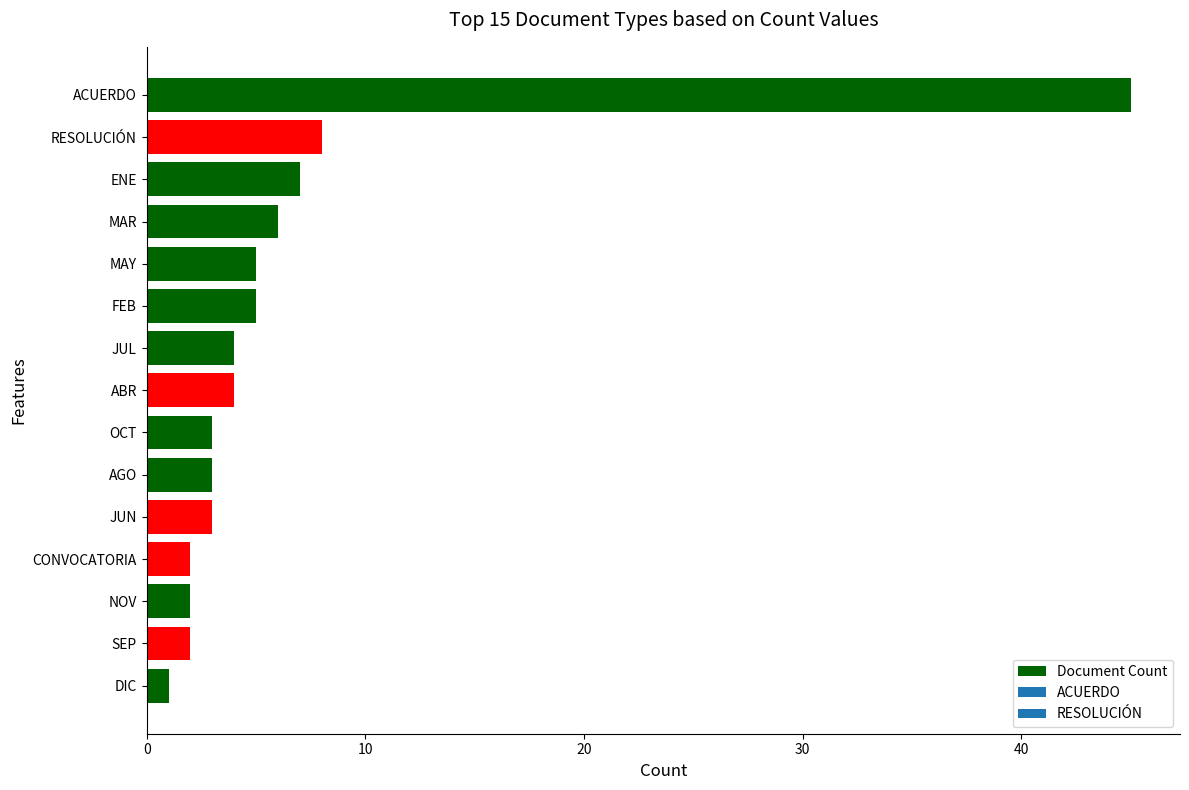

Reading top to bottom, extract all data points from this chart.

ACUERDO=45	RESOLUCIÓN=8	ENE=7	MAR=6	MAY=5	FEB=5	JUL=4	ABR=4	OCT=3	AGO=3	JUN=3	CONVOCATORIA=2	NOV=2	SEP=2	DIC=1